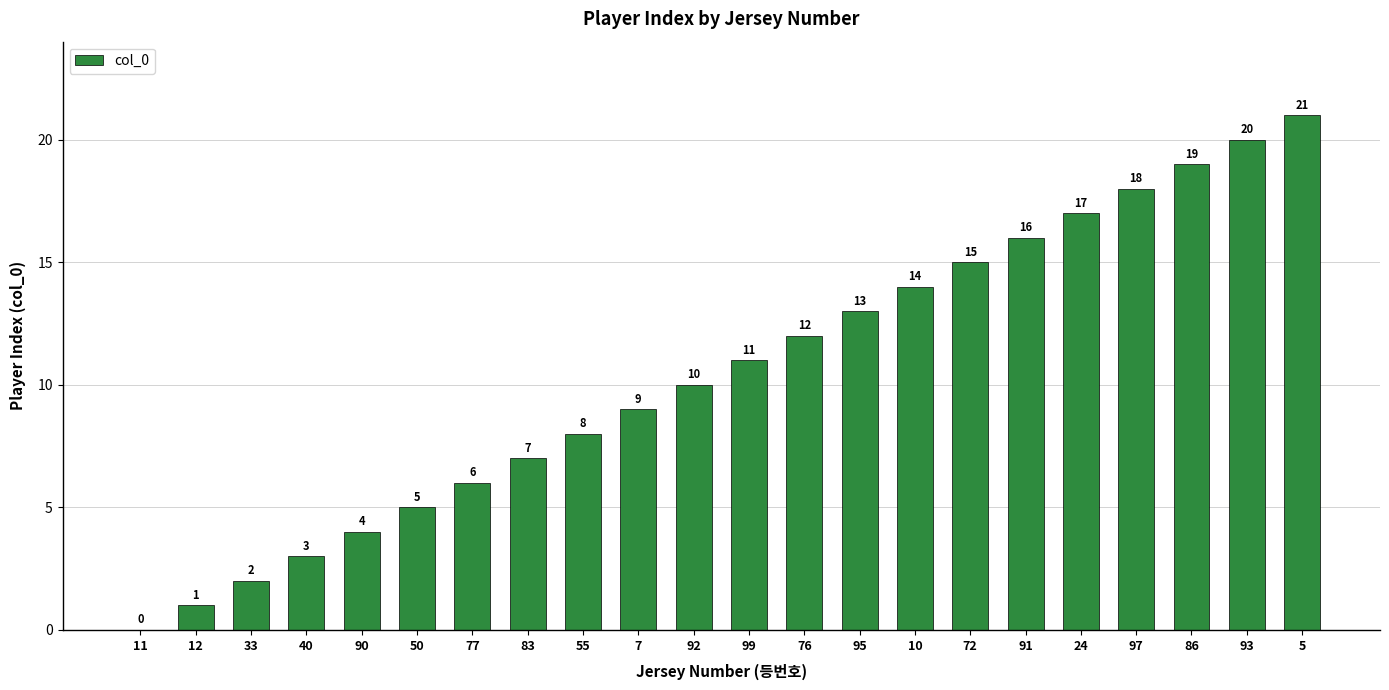

What is the change in value from 11 to 95?

+13